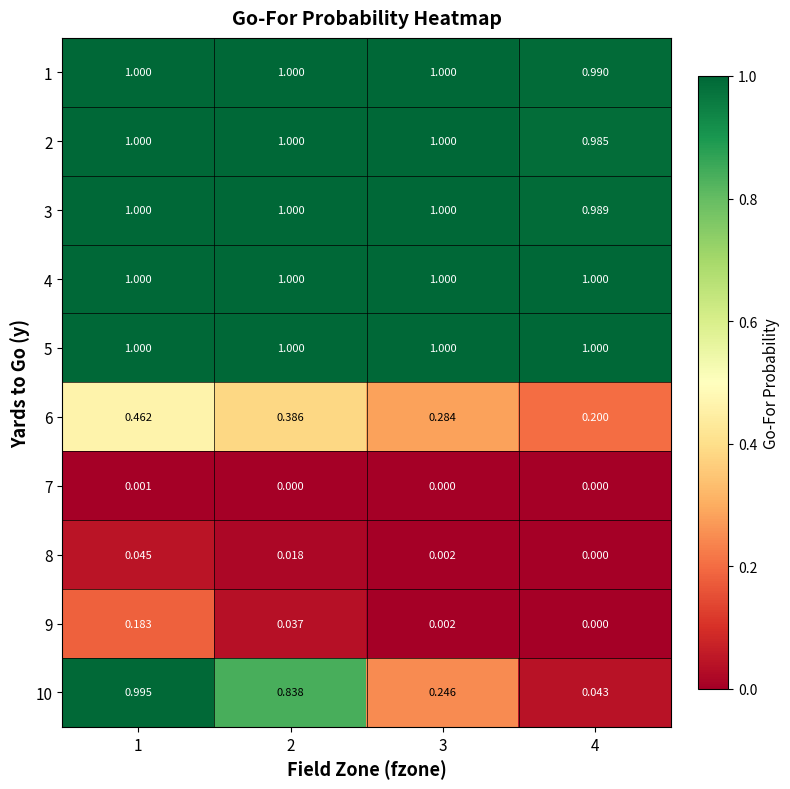

Is the value of 2 at 3 greater than the value of 8 at 3?

Yes